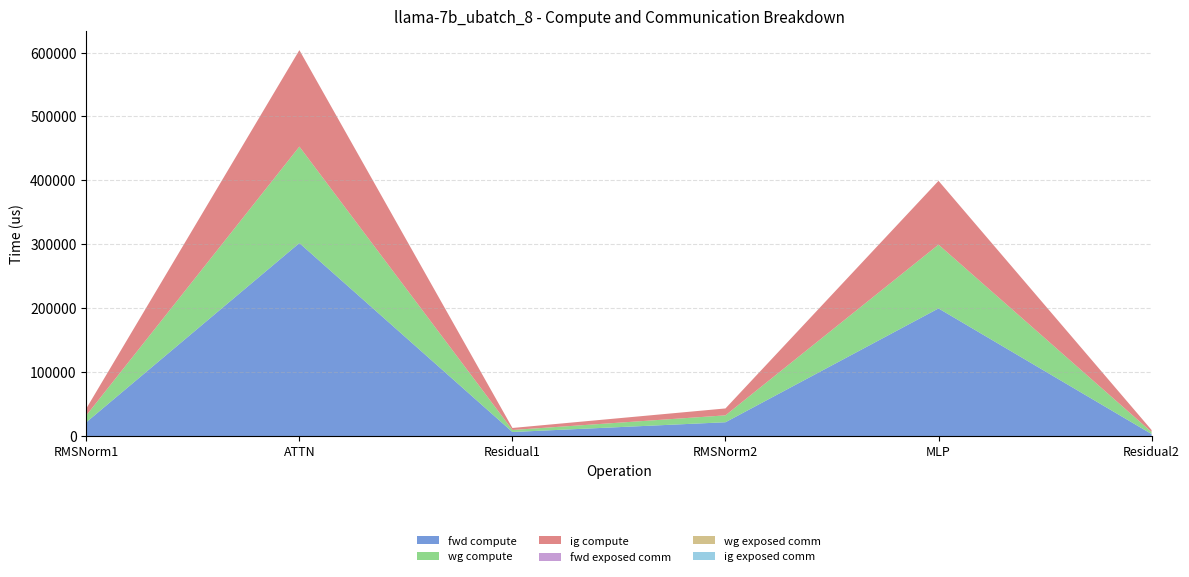

Reading left to right, what are all the values shown in this chart?

fwd compute: 21590.5	301914.2	6310.2	21590.5	199664.2	3155.1
wg compute: 10795.3	150957.1	3155.1	10795.3	99832.1	3155.1
ig compute: 10795.3	150957.1	3155.1	10795.3	99832.1	3155.1
fwd exposed comm: 0.0	0.0	0.0	0.0	0.0	0.0
wg exposed comm: 0.0	0.0	0.0	0.0	0.0	0.0
ig exposed comm: 0.0	0.0	0.0	0.0	0.0	0.0